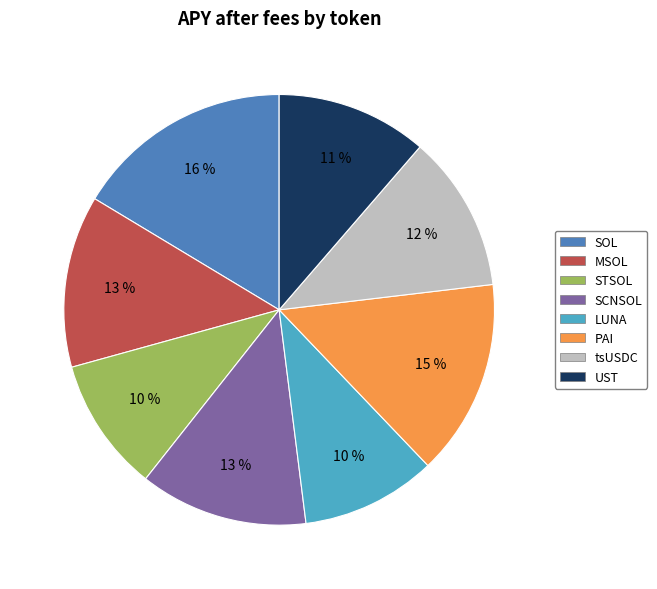

Count the number of slices in the pie.

8